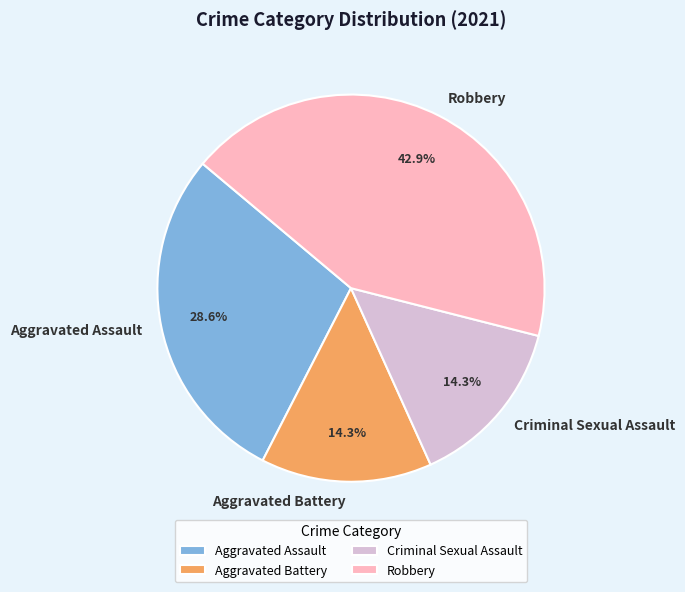

To the nearest percent, what is the average slice percentage?

25%